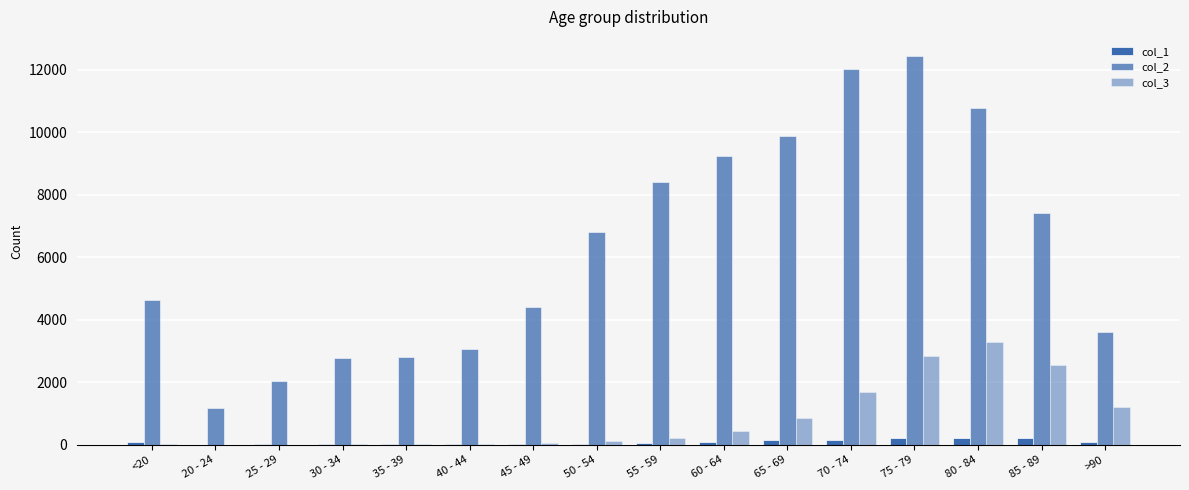

Which series changed the most between 65 - 69 and >90?

col_2